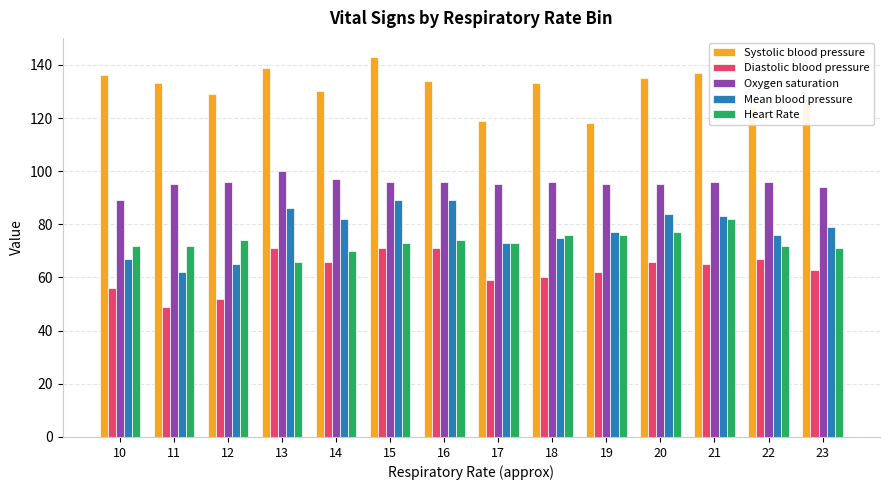

How many data points does each series have?

14